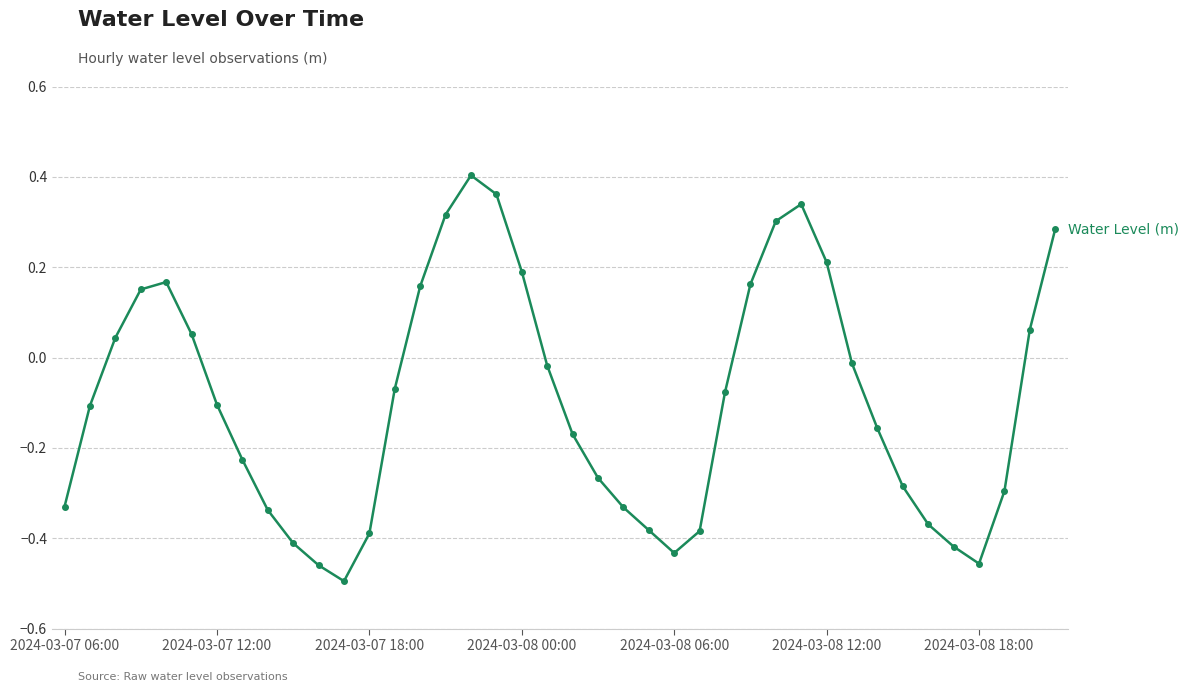

How many distinct data groups are displayed?

1